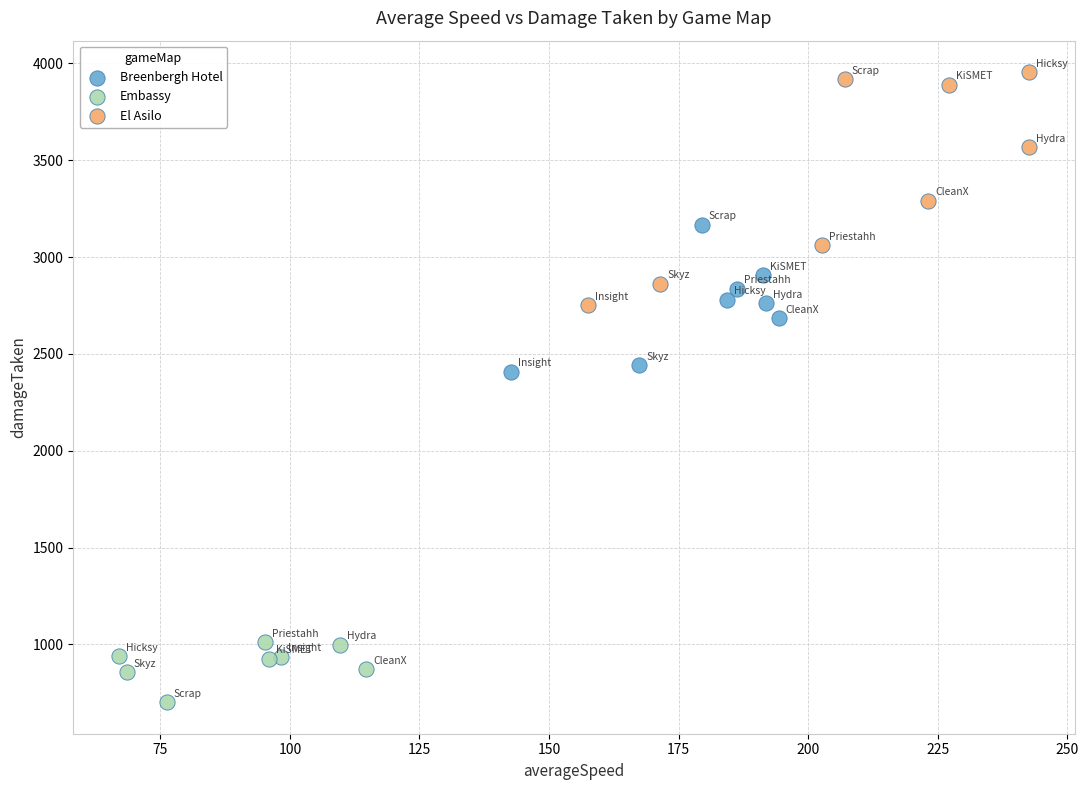

Which series reaches the minimum Y coordinate?

Embassy